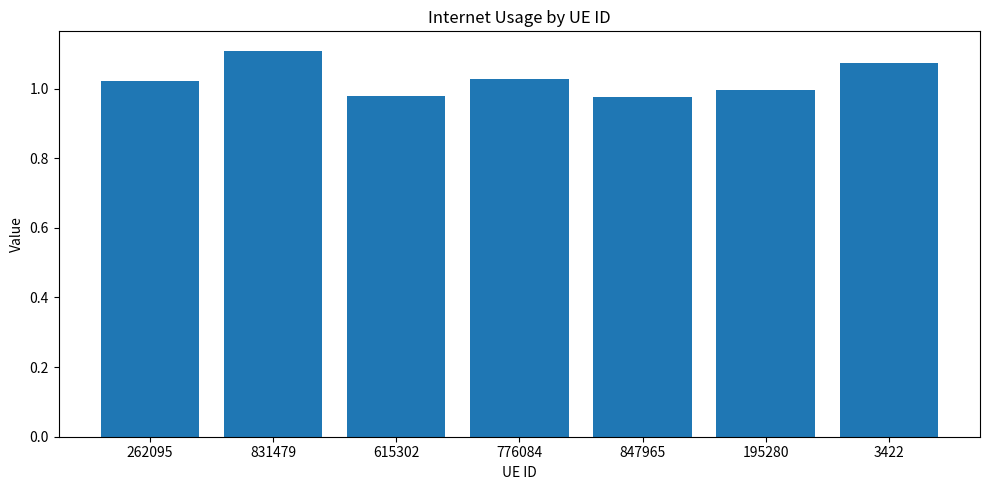

What is the label of the 6th bar from the right?

831479